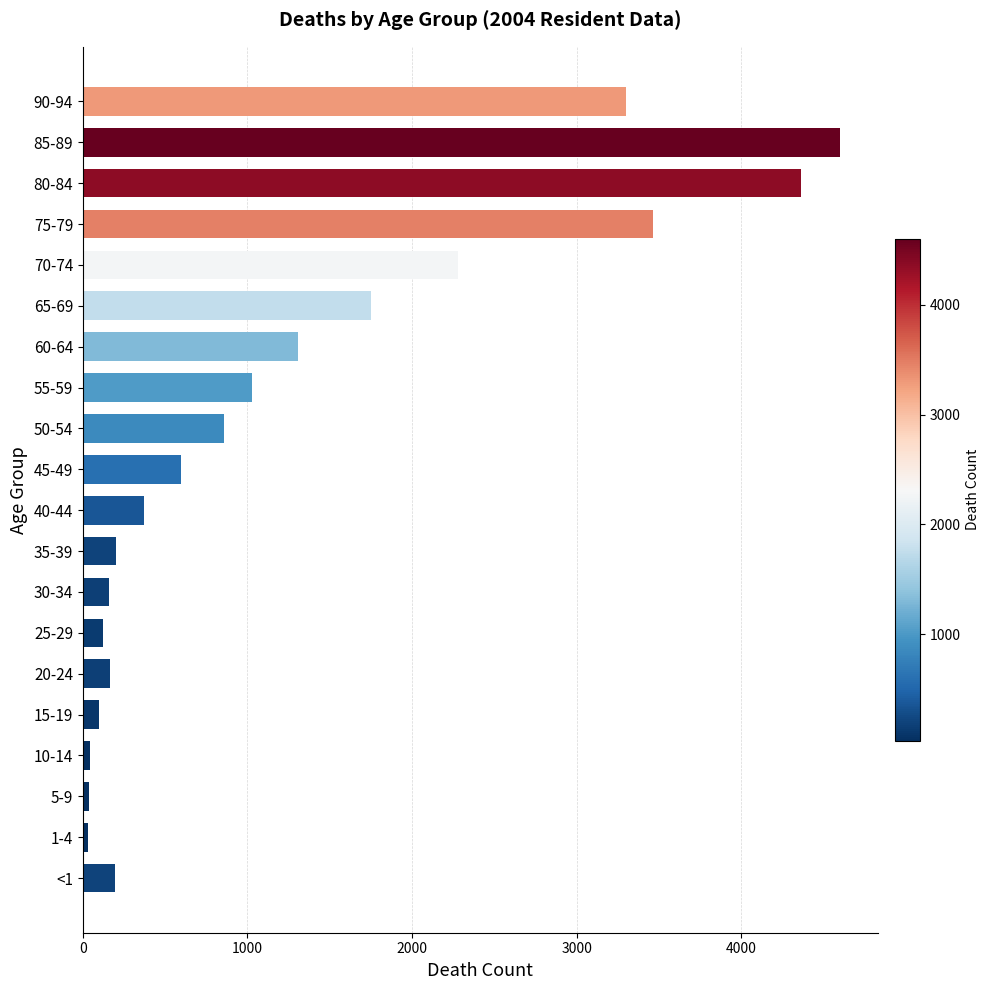

What is the sum of all values?

24942